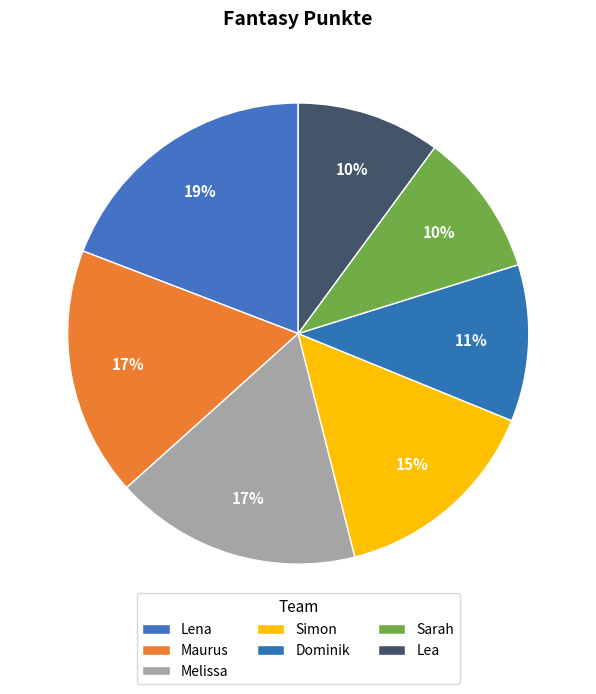

How many segments does this pie chart have?

7